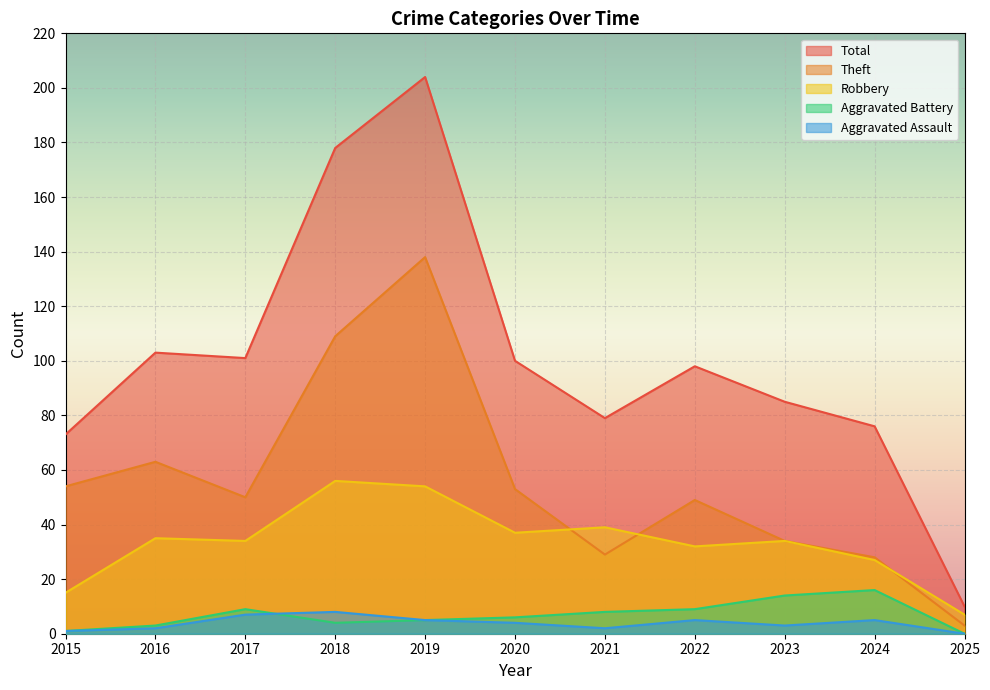

What is the difference between the maximum and minimum values in the Robbery series?

49